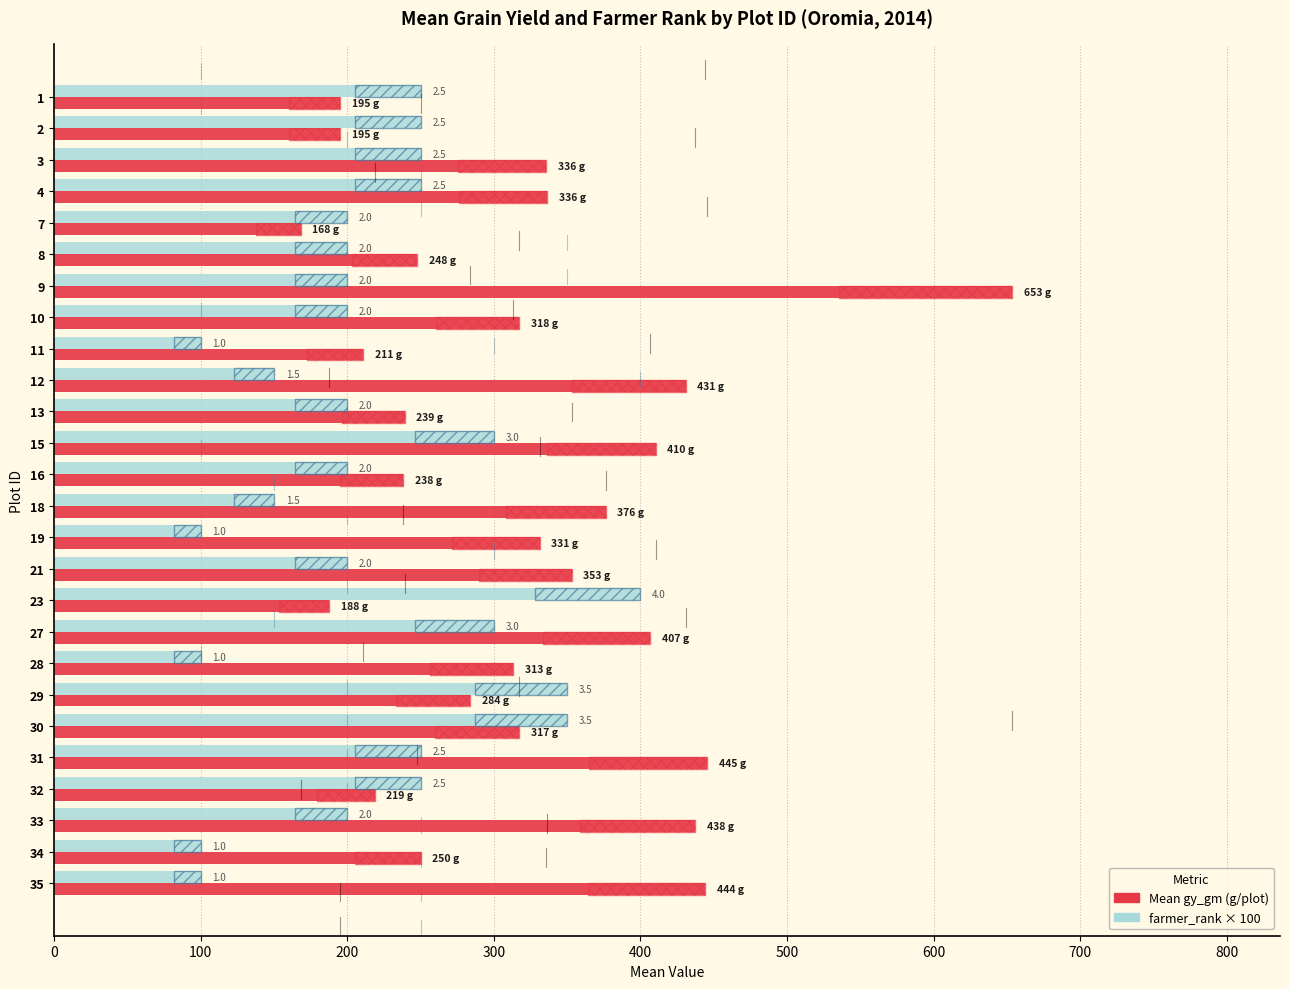

Which series has the largest range (max minus min)?

Mean gy_gm (plot)